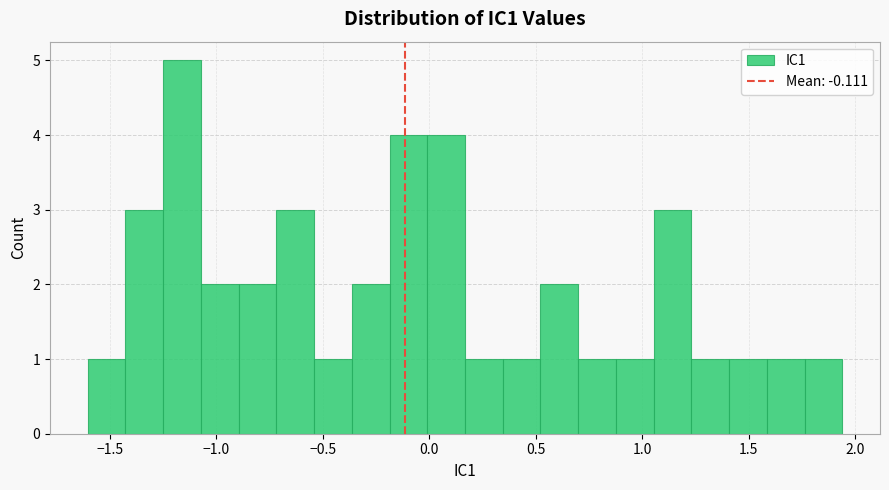

Read against the x-axis, roughly where is the centre of the tallest bar?

-1.15